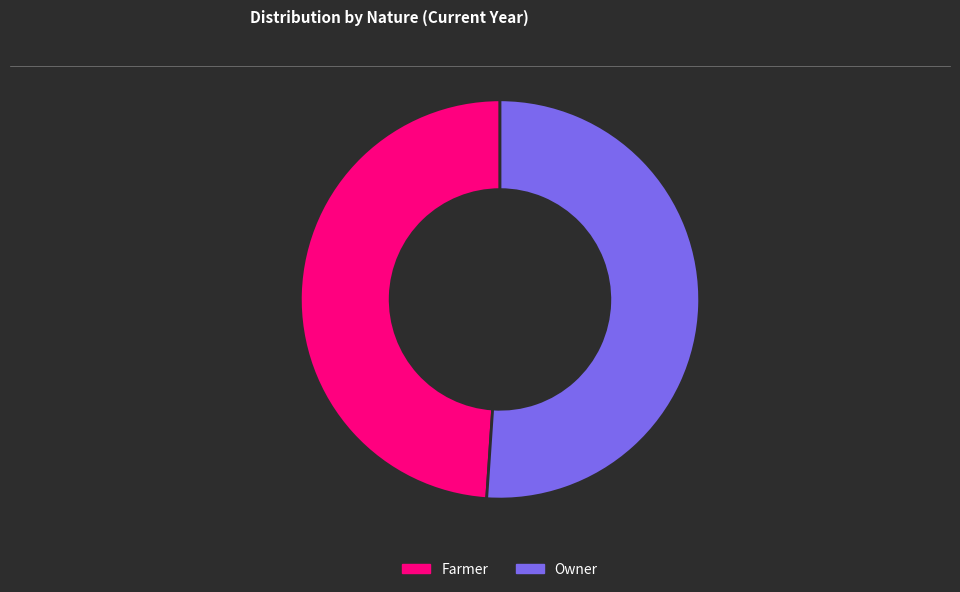

How many slices are in this pie chart?

2